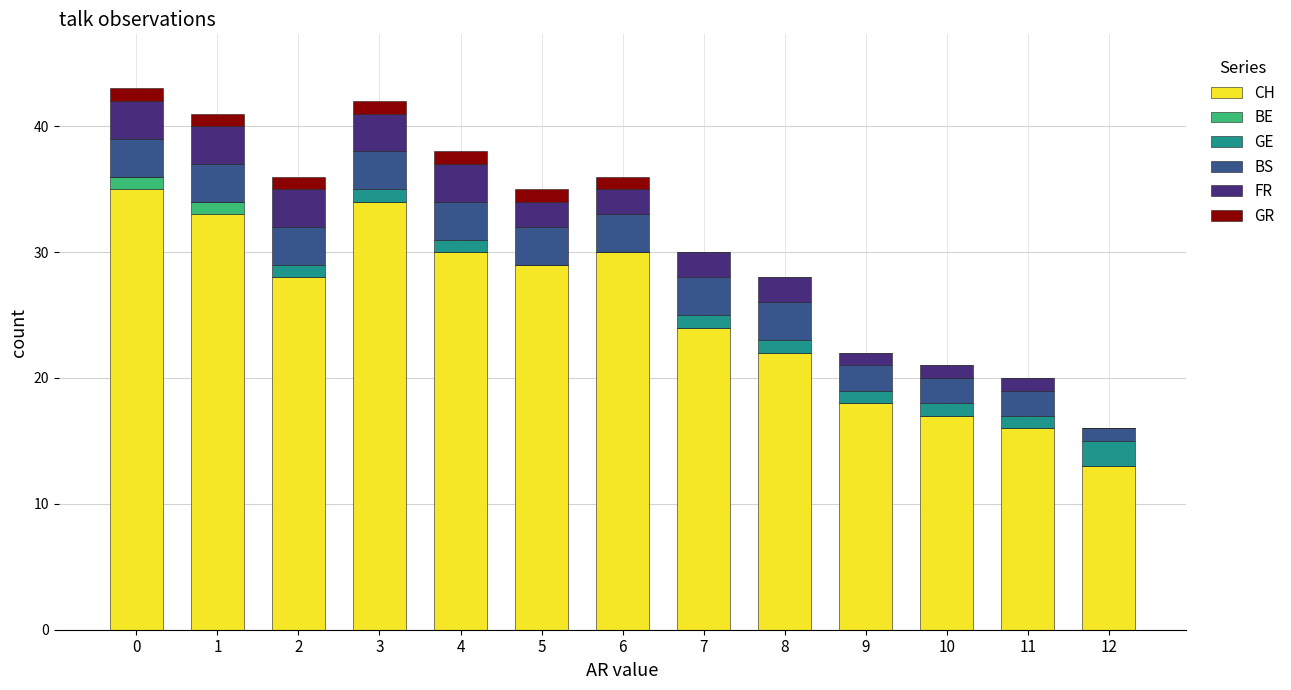

What is the highest value of the CH series?

35